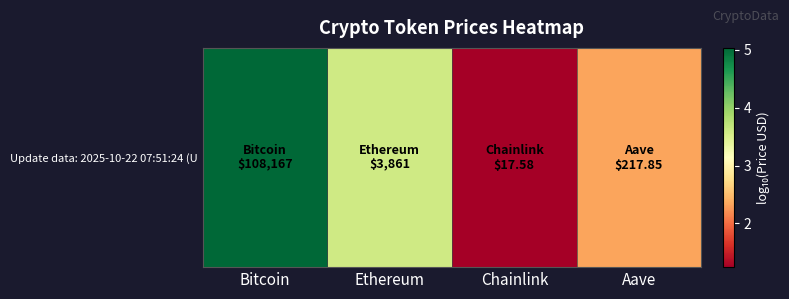

List the labels in order of value, smallest first.

Chainlink, Aave, Ethereum, Bitcoin